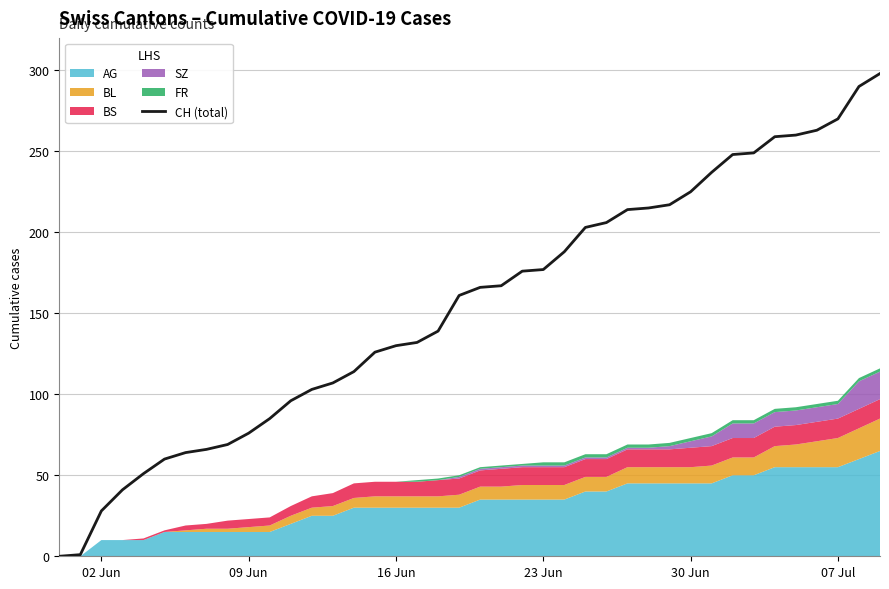

What is the highest value of the CH (total) series?

298